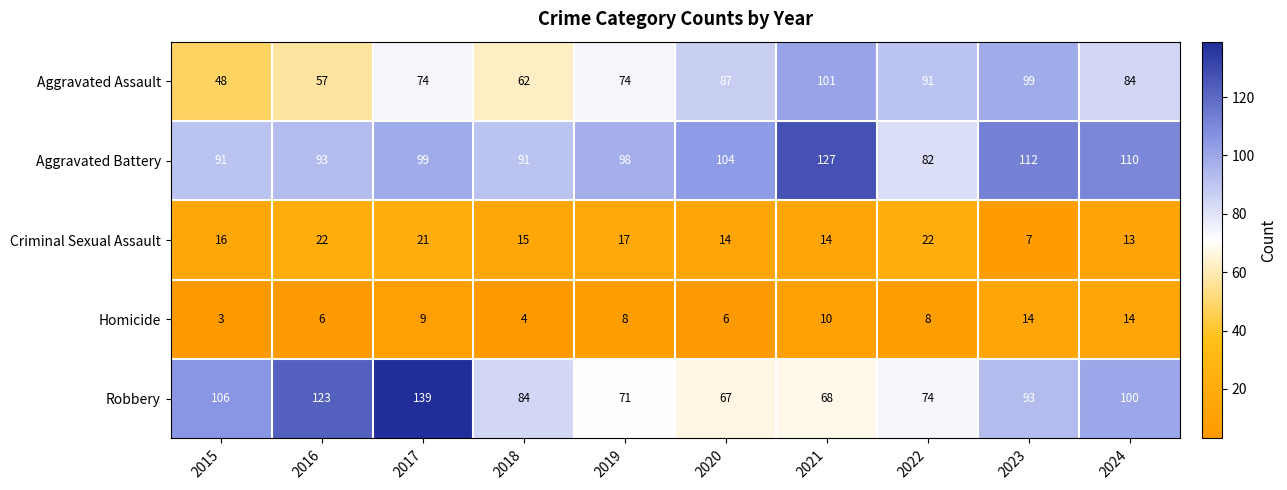

Is it true that Criminal Sexual Assault equals 6 at 2016?

False